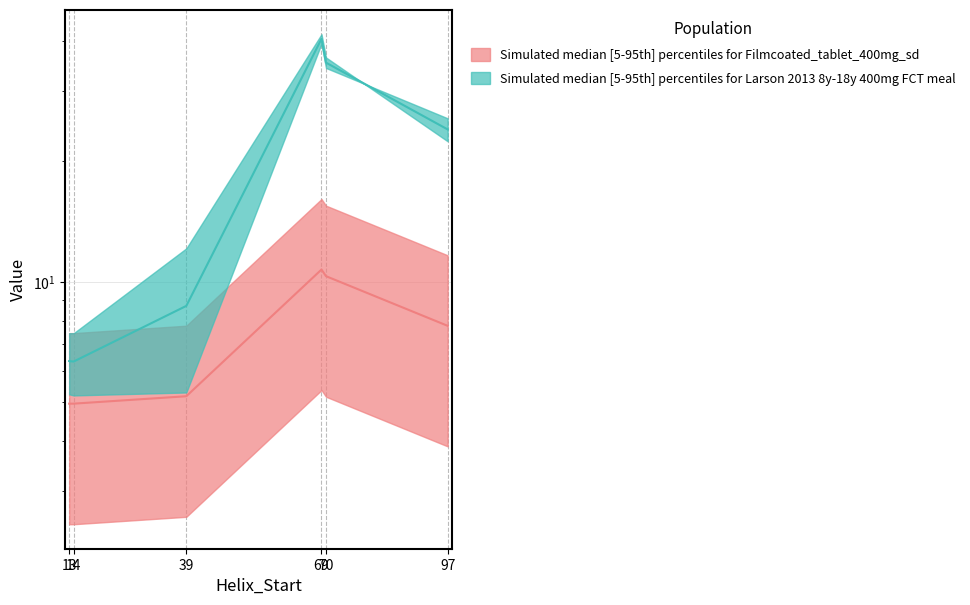

Where is Kink_Angle nearest to the value 23?

97